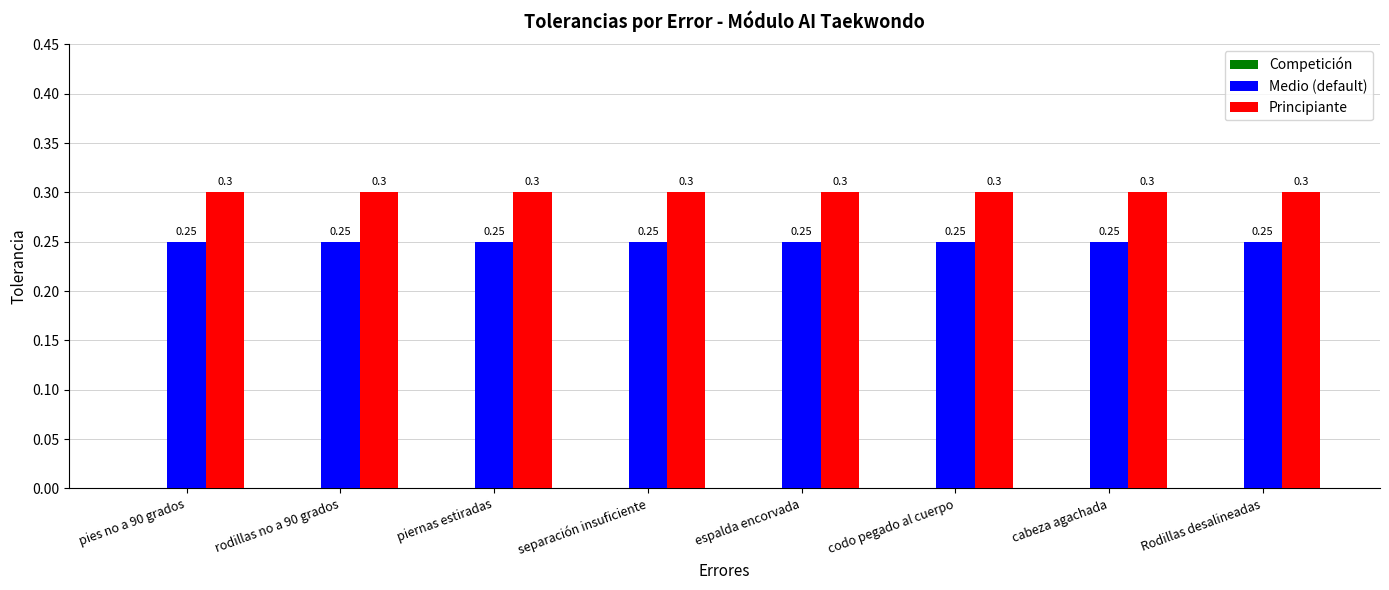

List the series in order of their overall mean, highest first.

Principiante, Medio (default)